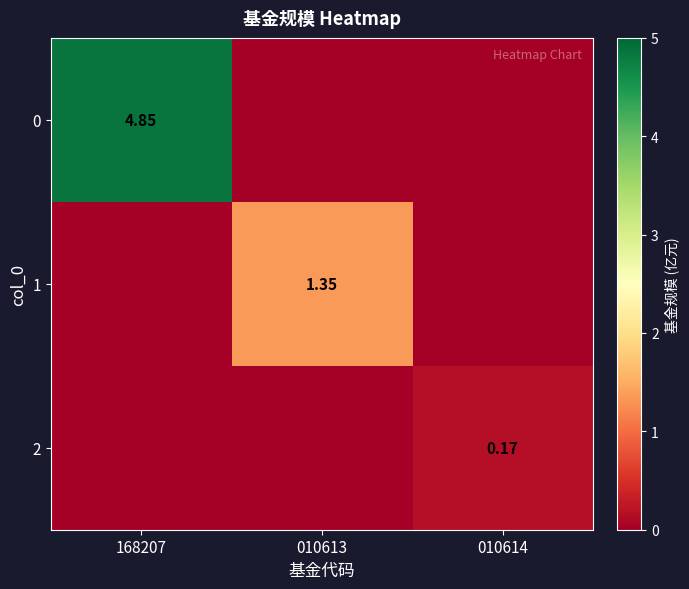

The 1 series shows 0.4 at 168207. True or false?

False